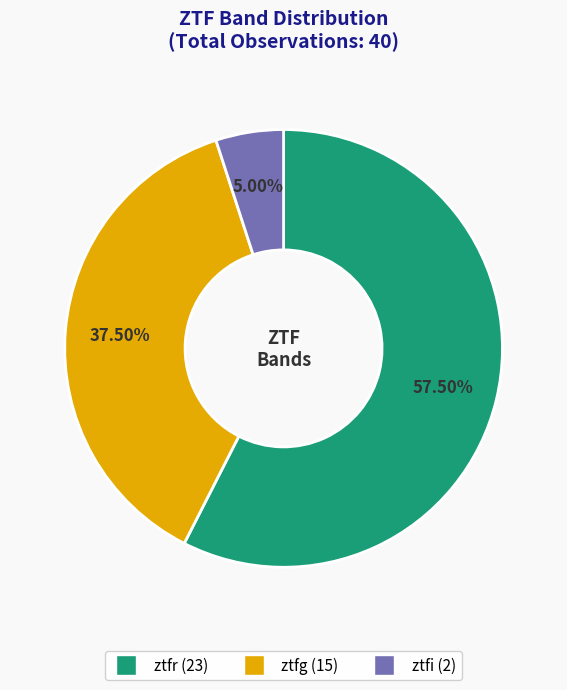

Which category has the biggest portion of the pie?

ztfr